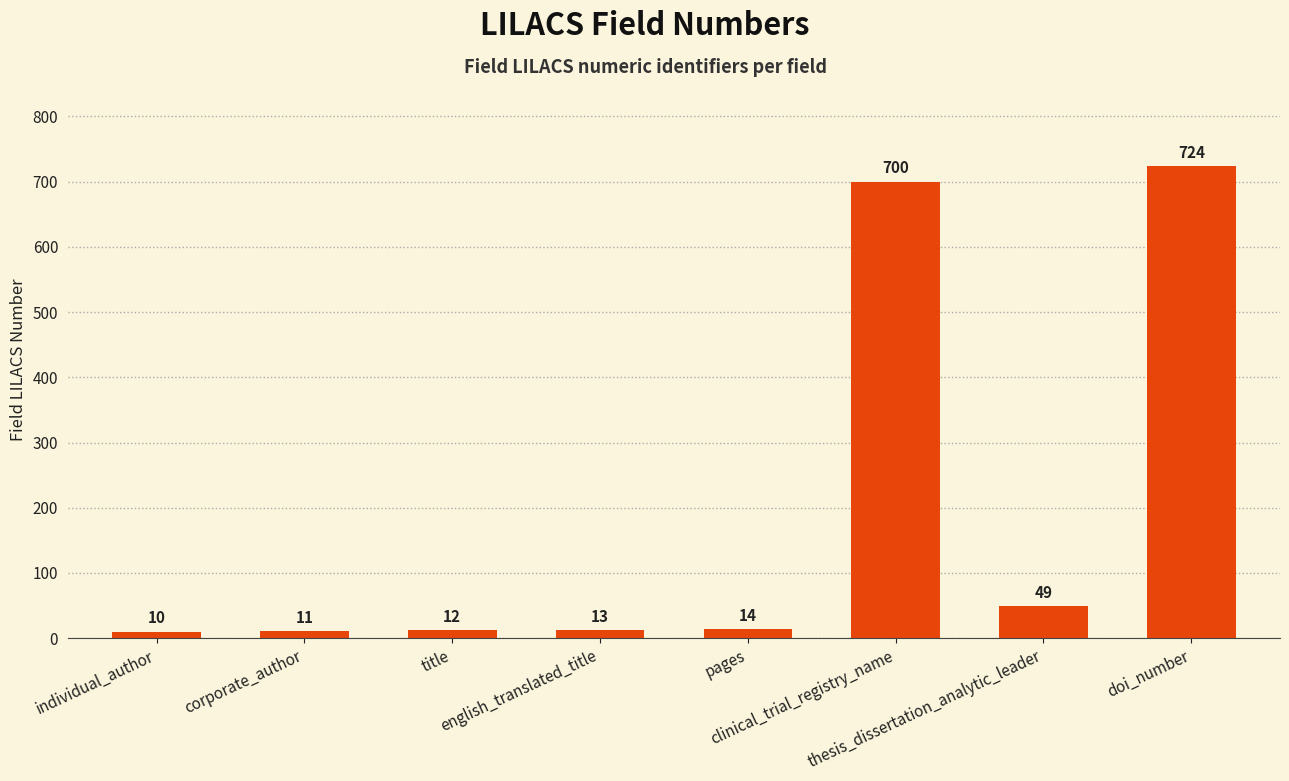

Reading left to right, list all the values displayed in this chart.

individual_author=10	corporate_author=11	title=12	english_translated_title=13	pages=14	clinical_trial_registry_name=700	thesis_dissertation_analytic_leader=49	doi_number=724